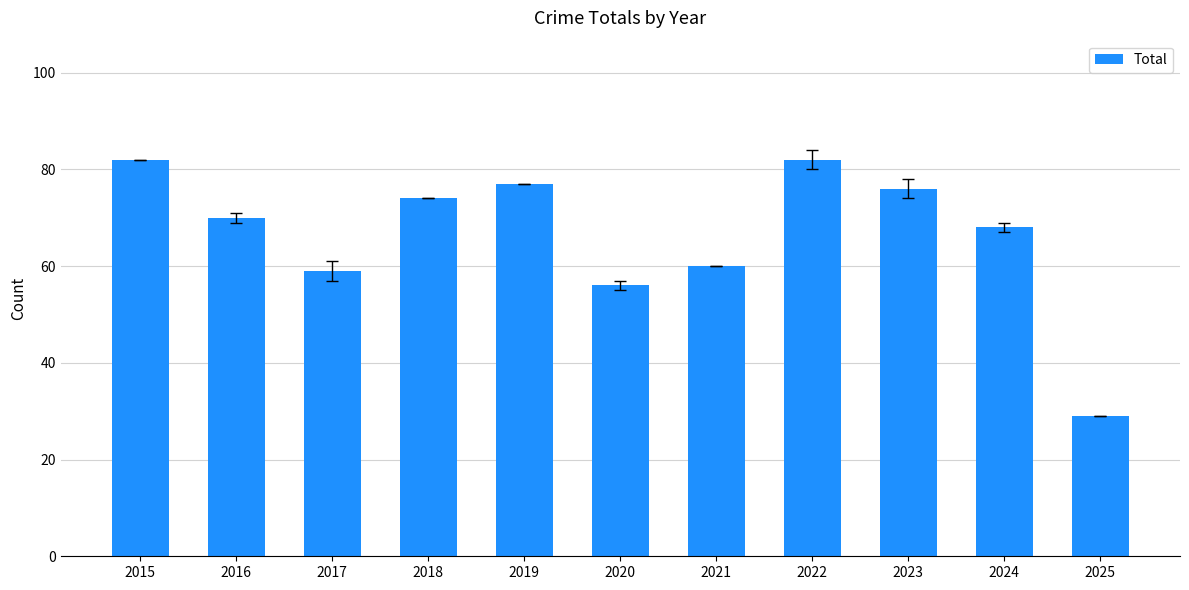

Reading left to right, extract all data points from this chart.

2015=82	2016=70	2017=59	2018=74	2019=77	2020=56	2021=60	2022=82	2023=76	2024=68	2025=29